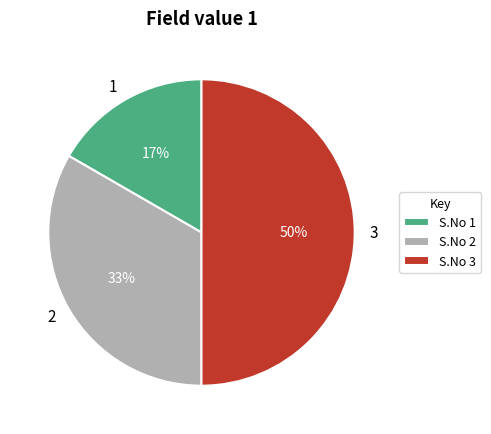

To the nearest percent, what percentage of the pie is 1?

17%